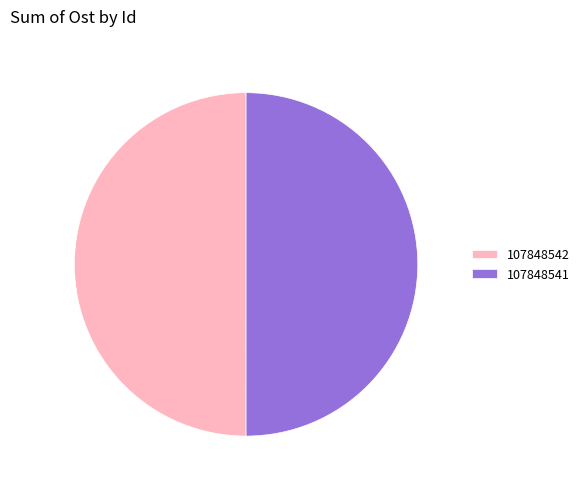

Combined, do 107848542 and 107848541 account for over 50%?

Yes